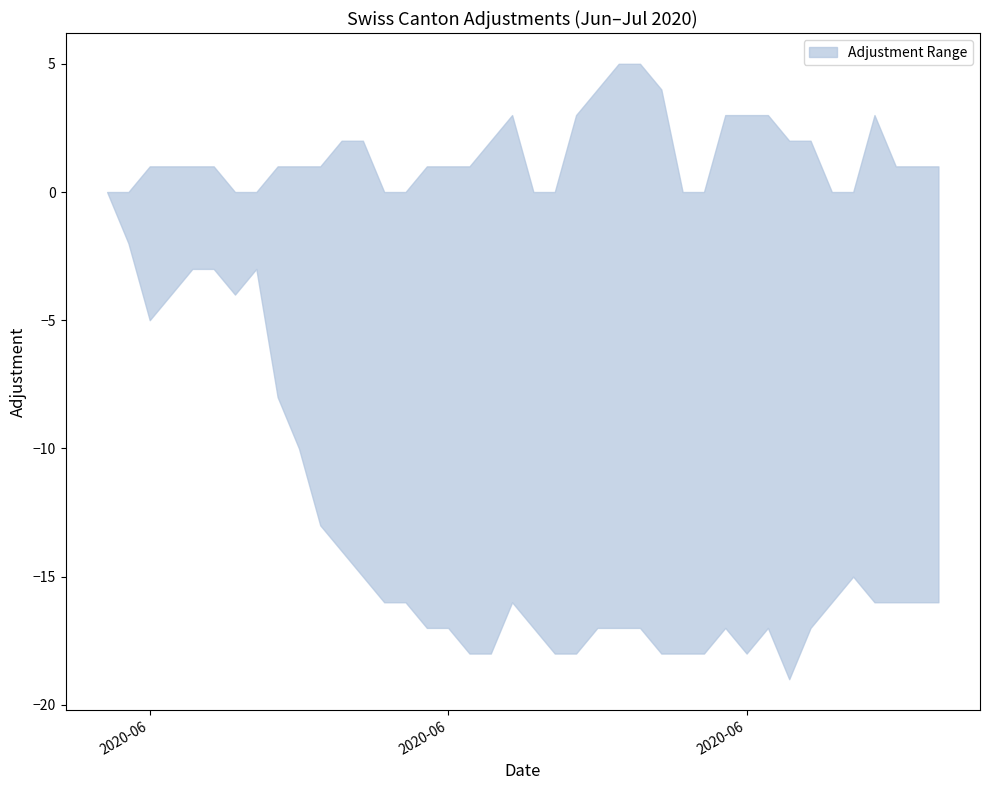

Does the chart have visible grid lines?

No